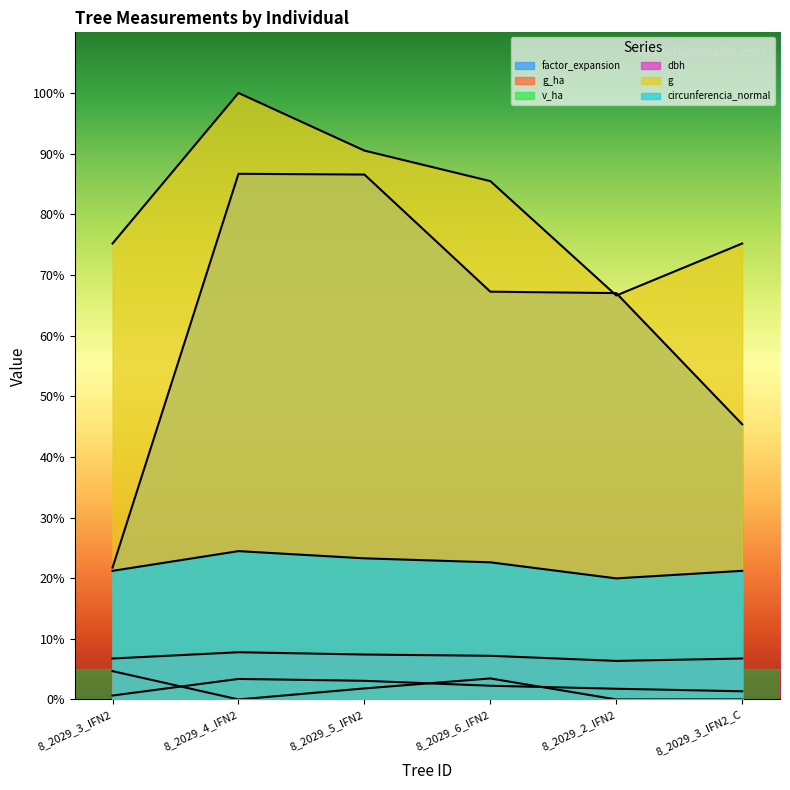

Rank the series by their maximum value, from highest to lowest.

g, factor_expansion, circunferencia_normal, dbh, g_ha, v_ha